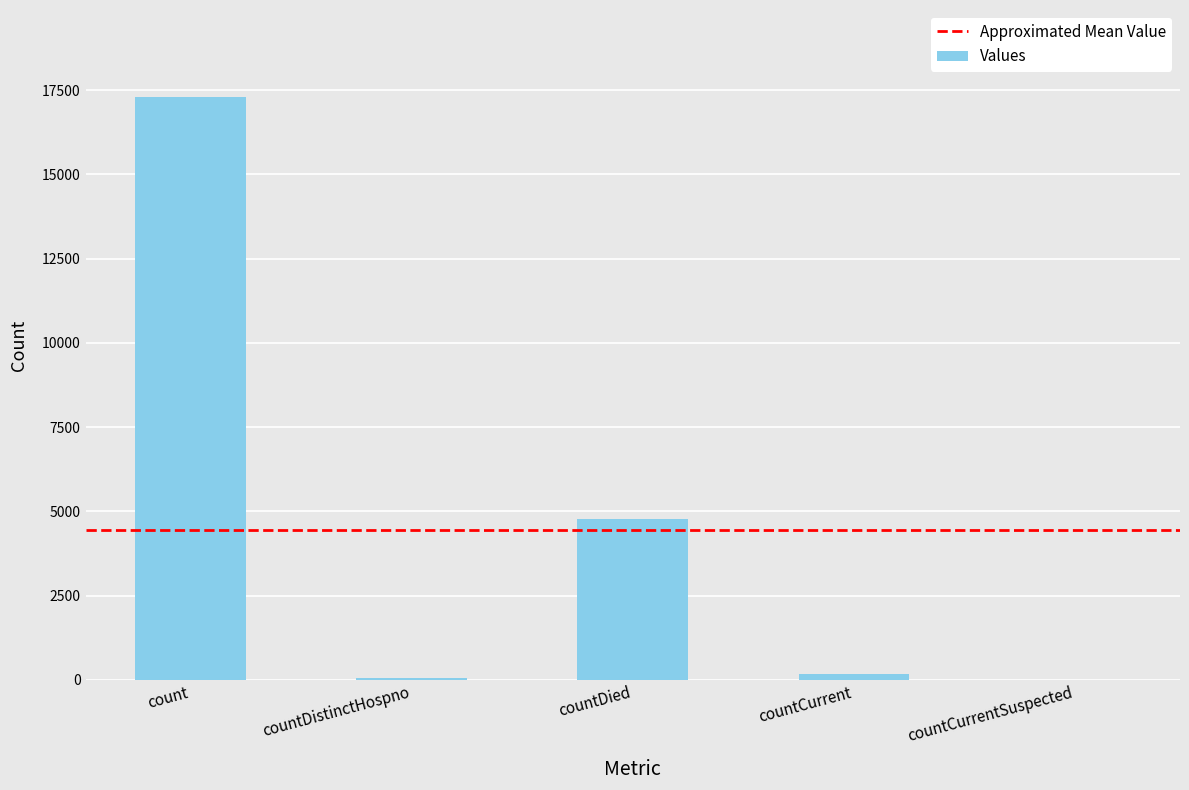

What is the sum of the values at countDied and count?

22054